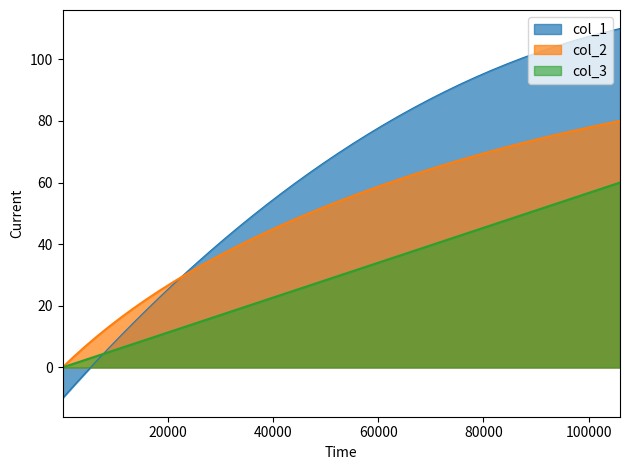

Which series has the widest spread of values?

col_1